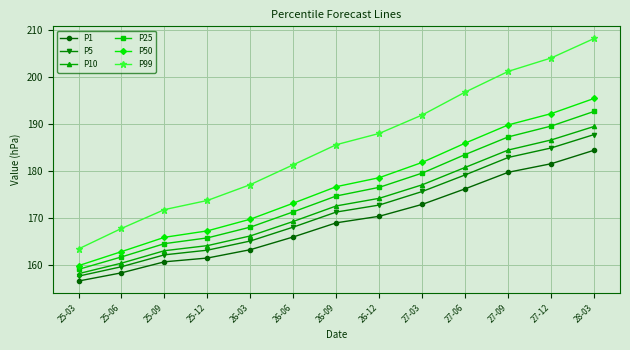

List the series in order of their peak value, highest first.

P99, P50, P25, P10, P5, P1